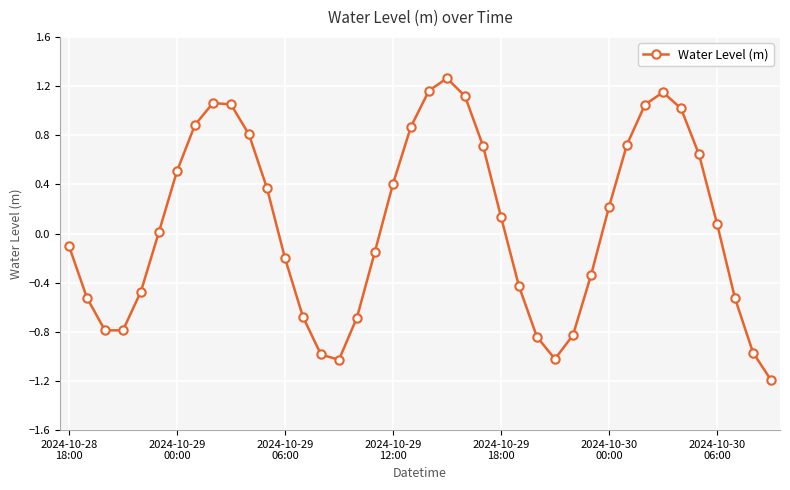

What is the difference between the maximum and second lowest values?

2.3